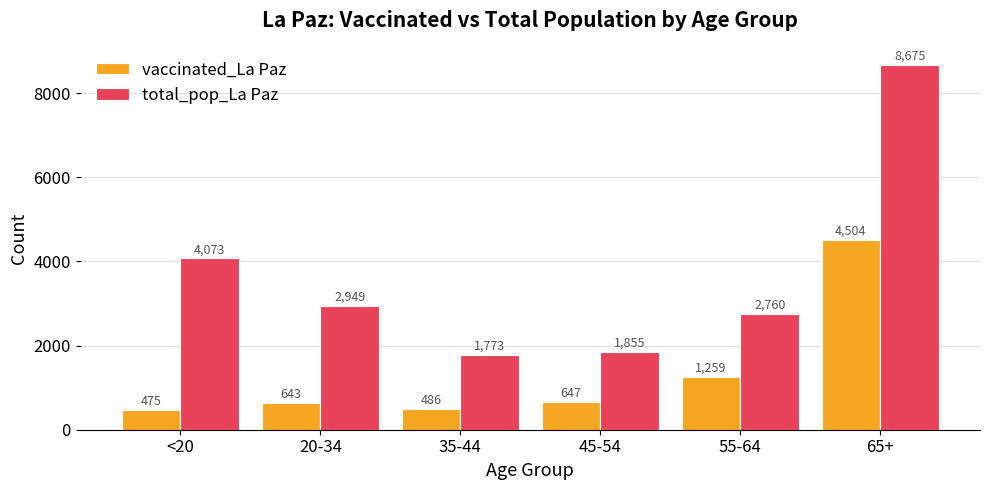

How many series are shown in this chart?

2